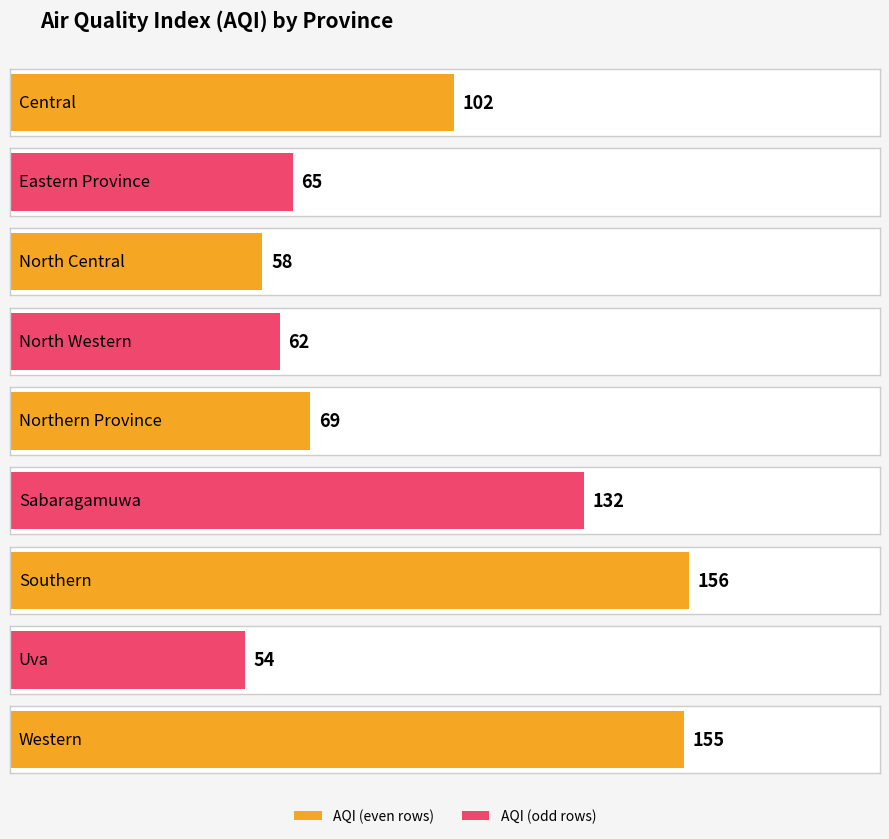

Count the number of categories in the chart.

9